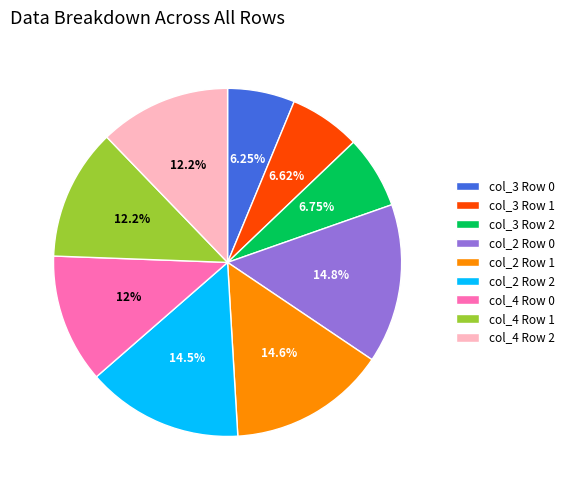

Is there any slice that represents more than half of the pie?

No